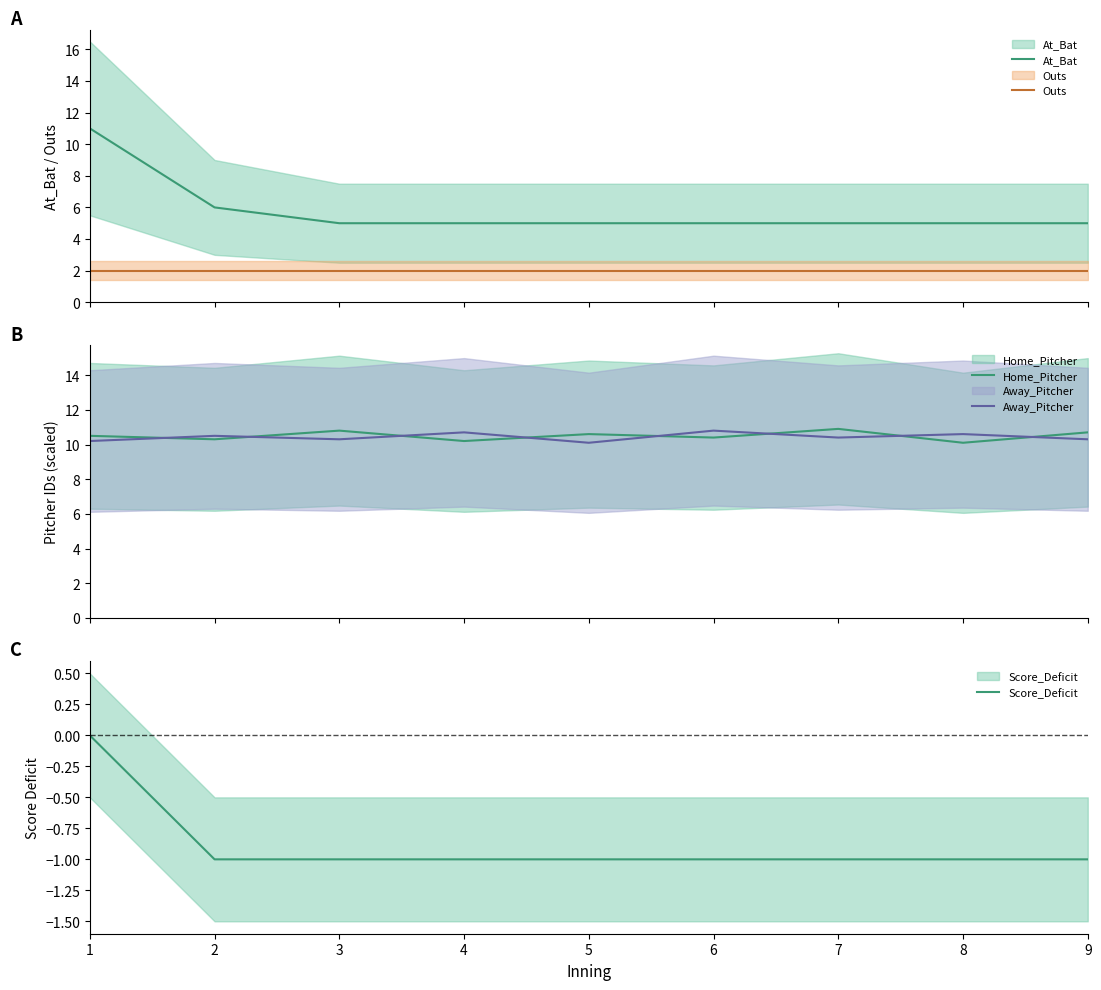

Which series changed the most between 7 and 8?

Home_Pitcher